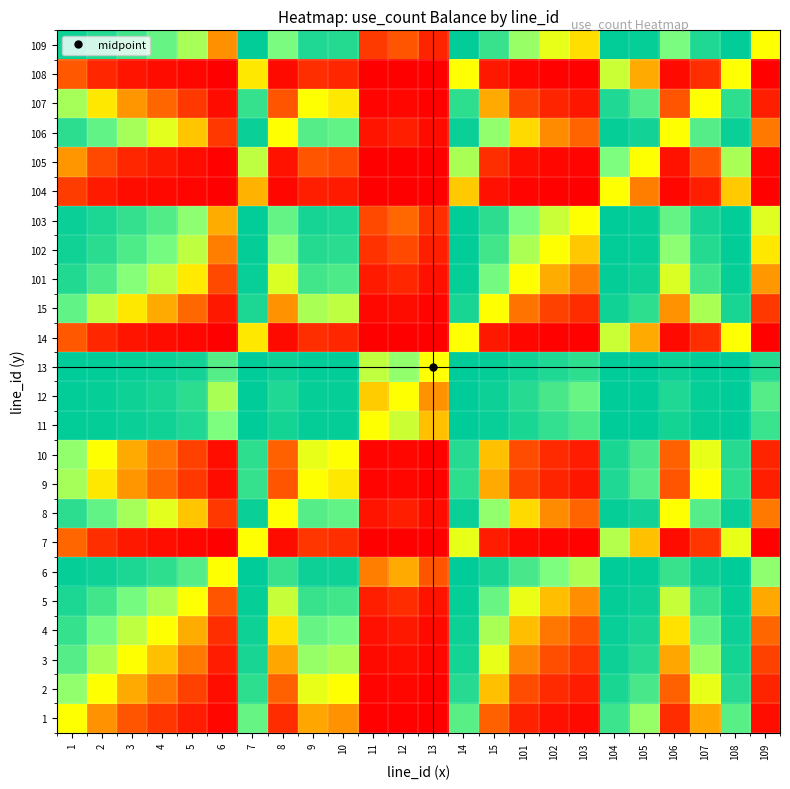

Reading left to right, what are all the values shown in this chart?

1: 1=0.5	2=0.3	3=0.2	4=0.1	5=0.1	6=0.0	7=0.8	8=0.1	9=0.3	10=0.3	11=0.0	12=0.0	13=0.0	14=0.8	15=0.2	101=0.1	102=0.0	103=0.0	104=0.9	105=0.7	106=0.1	107=0.3	108=0.8	109=0.0
2: 1=0.7	2=0.5	3=0.3	4=0.2	5=0.1	6=0.0	7=0.9	8=0.2	9=0.5	10=0.5	11=0.0	12=0.0	13=0.0	14=0.9	15=0.4	101=0.2	102=0.1	103=0.1	104=0.9	105=0.9	106=0.2	107=0.5	108=0.9	109=0.1
3: 1=0.8	2=0.7	3=0.5	4=0.4	5=0.2	6=0.1	7=1.0	8=0.3	9=0.7	10=0.7	11=0.0	12=0.0	13=0.0	14=1.0	15=0.5	101=0.3	102=0.2	103=0.1	104=1.0	105=0.9	106=0.3	107=0.7	108=1.0	109=0.1
4: 1=0.9	2=0.8	3=0.6	4=0.5	5=0.3	6=0.1	7=1.0	8=0.4	9=0.8	10=0.8	11=0.0	12=0.0	13=0.0	14=1.0	15=0.7	101=0.4	102=0.2	103=0.2	104=1.0	105=1.0	106=0.4	107=0.8	108=1.0	109=0.2
5: 1=0.9	2=0.9	3=0.8	4=0.7	5=0.5	6=0.2	7=1.0	8=0.6	9=0.9	10=0.9	11=0.1	12=0.1	13=0.0	14=1.0	15=0.8	101=0.5	102=0.4	103=0.3	104=1.0	105=1.0	106=0.6	107=0.9	108=1.0	109=0.3
6: 1=1.0	2=1.0	3=0.9	4=0.9	5=0.8	6=0.5	7=1.0	8=0.9	9=1.0	10=1.0	11=0.2	12=0.3	13=0.2	14=1.0	15=1.0	101=0.9	102=0.8	103=0.7	104=1.0	105=1.0	106=0.9	107=1.0	108=1.0	109=0.7
7: 1=0.2	2=0.1	3=0.0	4=0.0	5=0.0	6=0.0	7=0.5	8=0.0	9=0.1	10=0.1	11=0.0	12=0.0	13=0.0	14=0.5	15=0.1	101=0.0	102=0.0	103=0.0	104=0.6	105=0.4	106=0.0	107=0.1	108=0.5	109=0.0
8: 1=0.9	2=0.8	3=0.7	4=0.6	5=0.4	6=0.1	7=1.0	8=0.5	9=0.8	10=0.8	11=0.0	12=0.1	13=0.0	14=1.0	15=0.7	101=0.4	102=0.3	103=0.2	104=1.0	105=1.0	106=0.5	107=0.8	108=1.0	109=0.2
9: 1=0.7	2=0.5	3=0.3	4=0.2	5=0.1	6=0.0	7=0.9	8=0.2	9=0.5	10=0.5	11=0.0	12=0.0	13=0.0	14=0.9	15=0.3	101=0.1	102=0.1	103=0.0	104=0.9	105=0.8	106=0.2	107=0.5	108=0.9	109=0.1
10: 1=0.7	2=0.5	3=0.3	4=0.2	5=0.1	6=0.0	7=0.9	8=0.2	9=0.5	10=0.5	11=0.0	12=0.0	13=0.0	14=0.9	15=0.4	101=0.2	102=0.1	103=0.1	104=0.9	105=0.9	106=0.2	107=0.5	108=0.9	109=0.1
11: 1=1.0	2=1.0	3=1.0	4=1.0	5=0.9	6=0.8	7=1.0	8=1.0	9=1.0	10=1.0	11=0.5	12=0.6	13=0.4	14=1.0	15=1.0	101=0.9	102=0.9	103=0.9	104=1.0	105=1.0	106=1.0	107=1.0	108=1.0	109=0.9
12: 1=1.0	2=1.0	3=1.0	4=1.0	5=0.9	6=0.7	7=1.0	8=0.9	9=1.0	10=1.0	11=0.4	12=0.5	13=0.3	14=1.0	15=1.0	101=0.9	102=0.9	103=0.8	104=1.0	105=1.0	106=0.9	107=1.0	108=1.0	109=0.8
13: 1=1.0	2=1.0	3=1.0	4=1.0	5=1.0	6=0.8	7=1.0	8=1.0	9=1.0	10=1.0	11=0.6	12=0.7	13=0.5	14=1.0	15=1.0	101=1.0	102=0.9	103=0.9	104=1.0	105=1.0	106=1.0	107=1.0	108=1.0	109=0.9
14: 1=0.2	2=0.1	3=0.0	4=0.0	5=0.0	6=0.0	7=0.5	8=0.0	9=0.1	10=0.1	11=0.0	12=0.0	13=0.0	14=0.5	15=0.0	101=0.0	102=0.0	103=0.0	104=0.6	105=0.3	106=0.0	107=0.1	108=0.5	109=0.0
15: 1=0.8	2=0.6	3=0.5	4=0.3	5=0.2	6=0.0	7=0.9	8=0.3	9=0.7	10=0.6	11=0.0	12=0.0	13=0.0	14=1.0	15=0.5	101=0.2	102=0.1	103=0.1	104=1.0	105=0.9	106=0.3	107=0.7	108=1.0	109=0.1
101: 1=0.9	2=0.8	3=0.7	4=0.6	5=0.5	6=0.1	7=1.0	8=0.6	9=0.9	10=0.8	11=0.1	12=0.1	13=0.0	14=1.0	15=0.8	101=0.5	102=0.3	103=0.2	104=1.0	105=1.0	106=0.6	107=0.9	108=1.0	109=0.3
102: 1=1.0	2=0.9	3=0.8	4=0.8	5=0.6	6=0.2	7=1.0	8=0.7	9=0.9	10=0.9	11=0.1	12=0.1	13=0.1	14=1.0	15=0.9	101=0.7	102=0.5	103=0.4	104=1.0	105=1.0	106=0.7	107=0.9	108=1.0	109=0.5
103: 1=1.0	2=0.9	3=0.9	4=0.8	5=0.7	6=0.3	7=1.0	8=0.8	9=1.0	10=0.9	11=0.1	12=0.2	13=0.1	14=1.0	15=0.9	101=0.8	102=0.6	103=0.5	104=1.0	105=1.0	106=0.8	107=1.0	108=1.0	109=0.6
104: 1=0.1	2=0.1	3=0.0	4=0.0	5=0.0	6=0.0	7=0.4	8=0.0	9=0.1	10=0.1	11=0.0	12=0.0	13=0.0	14=0.4	15=0.0	101=0.0	102=0.0	103=0.0	104=0.5	105=0.2	106=0.0	107=0.1	108=0.4	109=0.0
105: 1=0.3	2=0.1	3=0.1	4=0.0	5=0.0	6=0.0	7=0.6	8=0.0	9=0.2	10=0.1	11=0.0	12=0.0	13=0.0	14=0.7	15=0.1	101=0.0	102=0.0	103=0.0	104=0.8	105=0.5	106=0.0	107=0.2	108=0.7	109=0.0
106: 1=0.9	2=0.8	3=0.7	4=0.6	5=0.4	6=0.1	7=1.0	8=0.5	9=0.8	10=0.8	11=0.0	12=0.1	13=0.0	14=1.0	15=0.7	101=0.4	102=0.3	103=0.2	104=1.0	105=1.0	106=0.5	107=0.8	108=1.0	109=0.2
107: 1=0.7	2=0.5	3=0.3	4=0.2	5=0.1	6=0.0	7=0.9	8=0.2	9=0.5	10=0.5	11=0.0	12=0.0	13=0.0	14=0.9	15=0.3	101=0.1	102=0.1	103=0.0	104=0.9	105=0.8	106=0.2	107=0.5	108=0.9	109=0.1
108: 1=0.2	2=0.1	3=0.0	4=0.0	5=0.0	6=0.0	7=0.5	8=0.0	9=0.1	10=0.1	11=0.0	12=0.0	13=0.0	14=0.5	15=0.0	101=0.0	102=0.0	103=0.0	104=0.6	105=0.3	106=0.0	107=0.1	108=0.5	109=0.0
109: 1=1.0	2=0.9	3=0.9	4=0.8	5=0.7	6=0.3	7=1.0	8=0.8	9=0.9	10=0.9	11=0.1	12=0.2	13=0.1	14=1.0	15=0.9	101=0.7	102=0.5	103=0.4	104=1.0	105=1.0	106=0.8	107=0.9	108=1.0	109=0.5